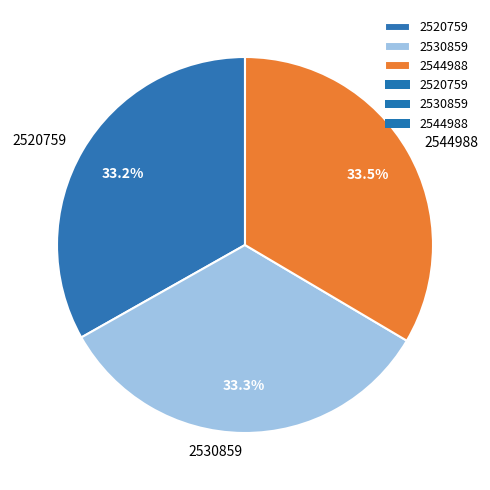

Combined, what portion of the pie is 2544988 and 2530859?

66.8%